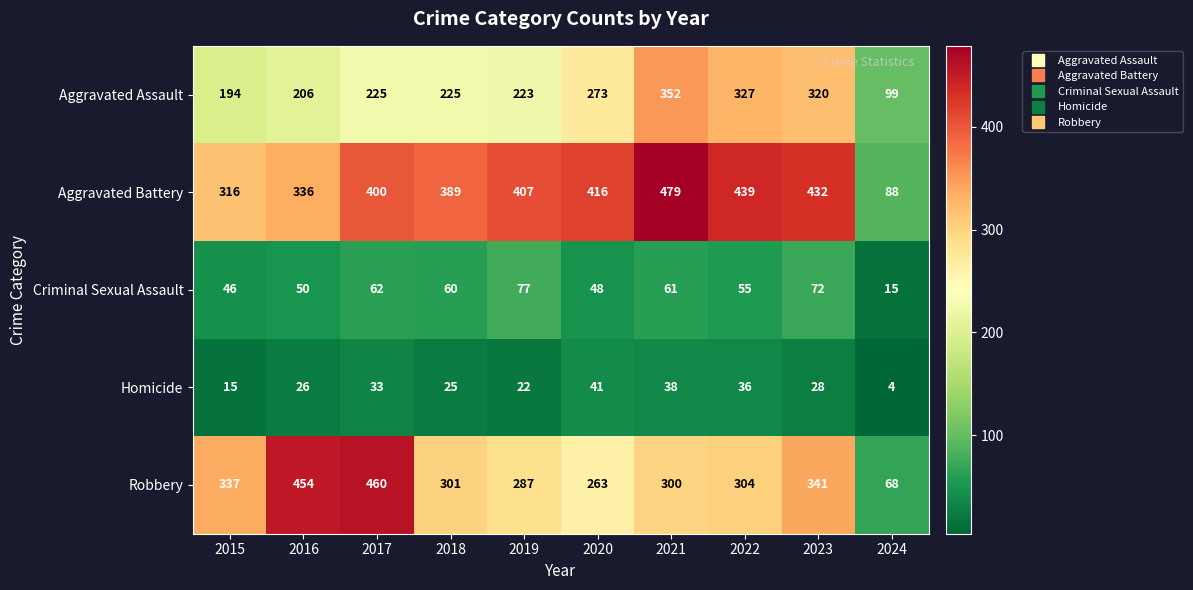

True or false: Aggravated Assault has a value of 320 at 2023.

True